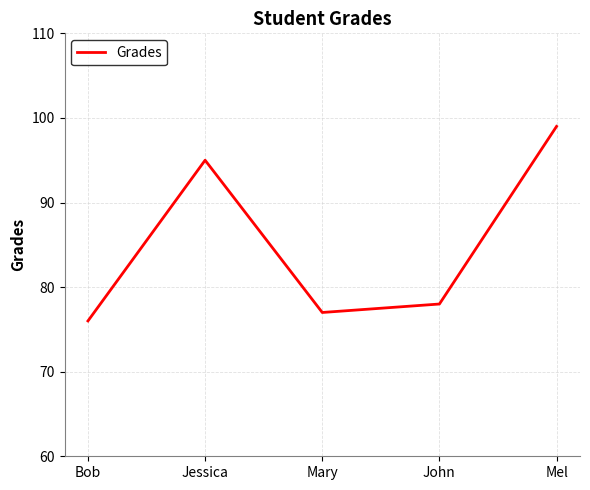

What is the difference between the values at Jessica and Bob?

19